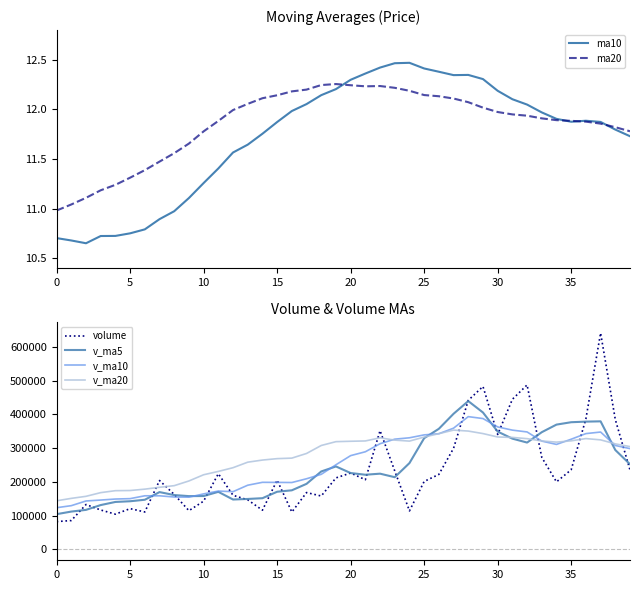

At which category is the sum across all series the highest?

37